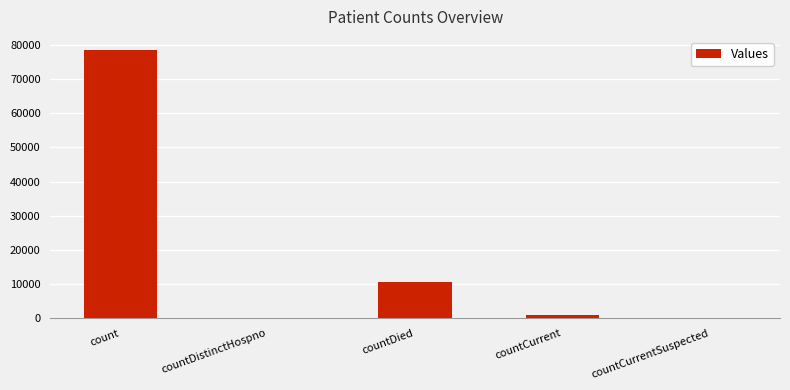

What is the sum of all values?

89782